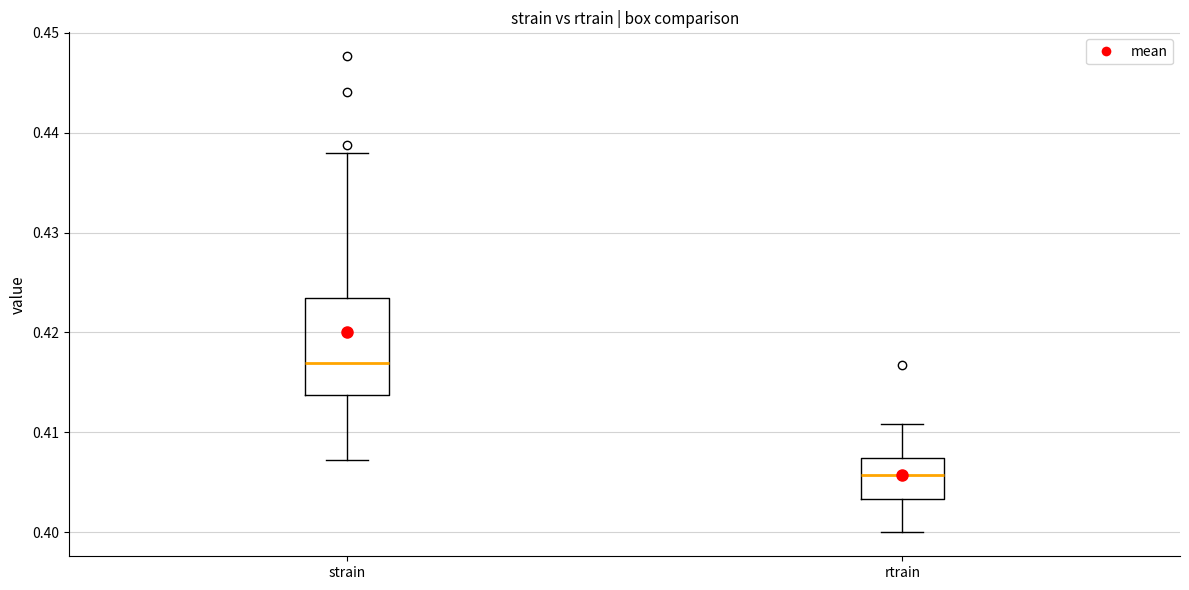

Which box is the tallest, from its lower edge to its upper edge?

strain